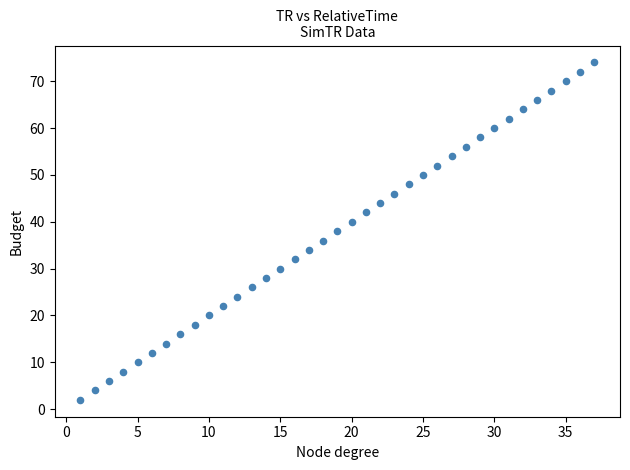

What is the range of X values (max minus min)?

36.0